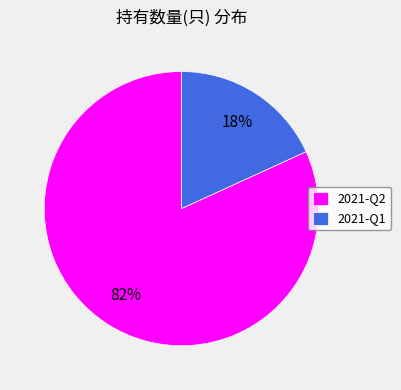

Count the number of slices in the pie.

2